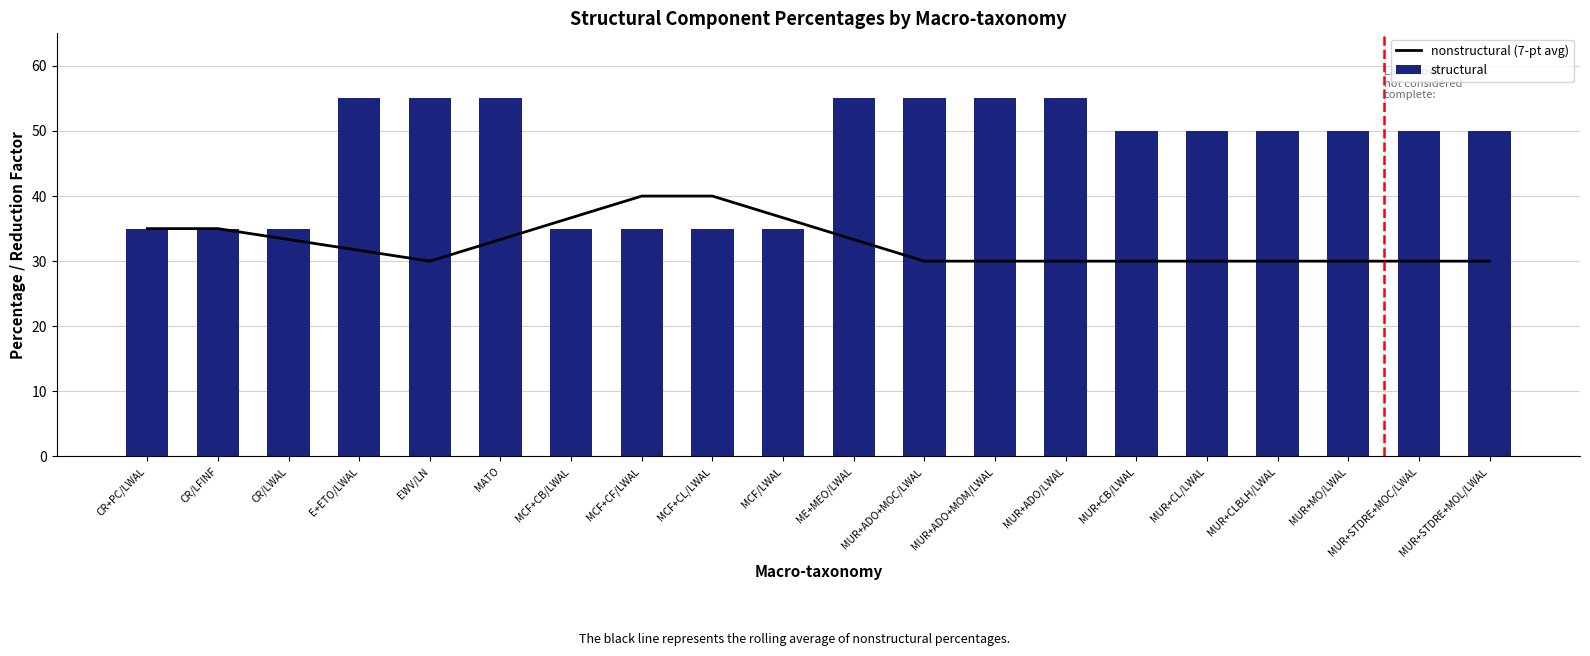

What is the label of the 15th bar from the right?

MATO